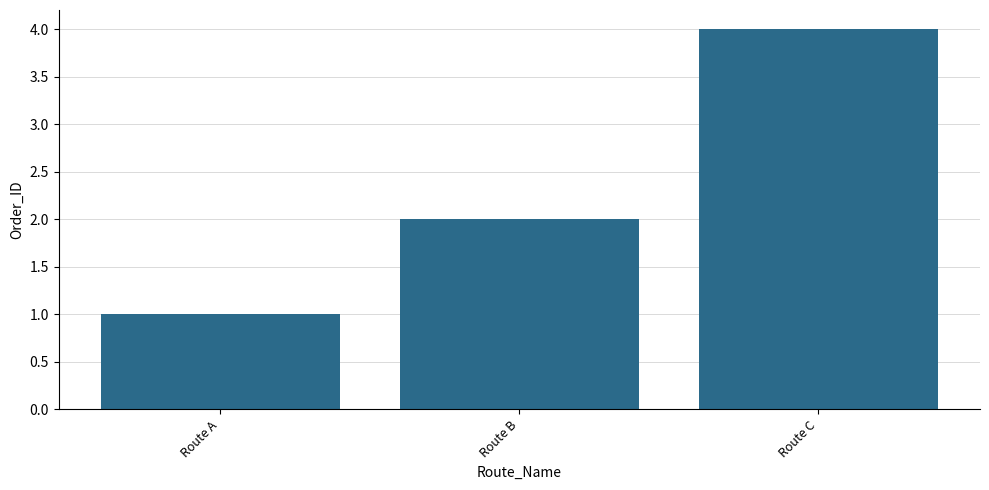

Rank the categories by value from lowest to highest.

Route A, Route B, Route C